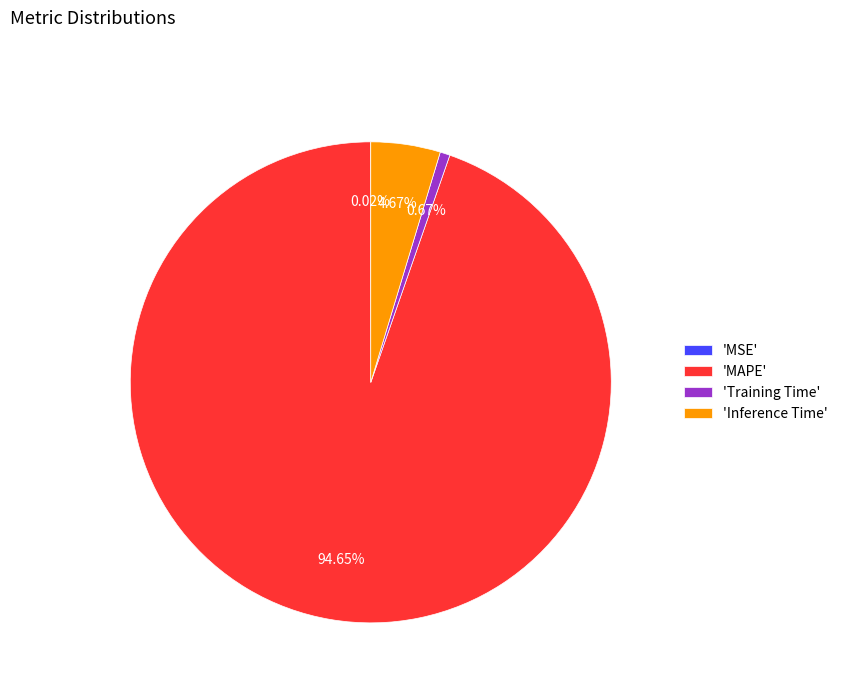

What is the majority slice?

'MAPE'